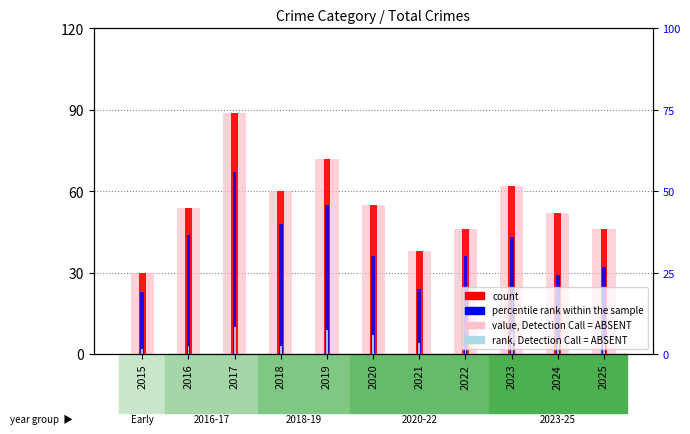

Is the value of count at 2020 greater than the value of rank, Detection Call = ABSENT at 2019?

Yes